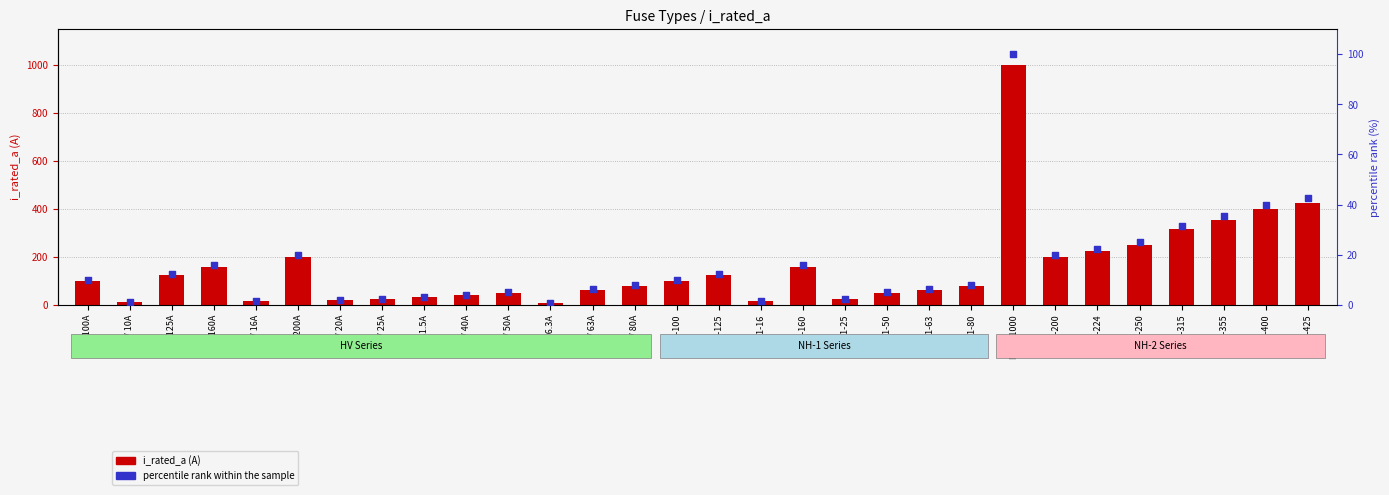

At how many categories does at least one series exceed 768?

1